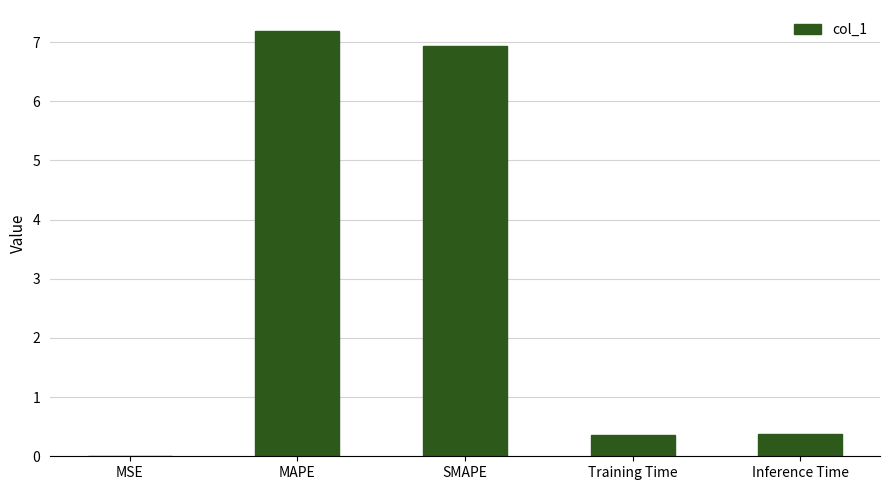

True or false: the data shows 4.7 at SMAPE.

False